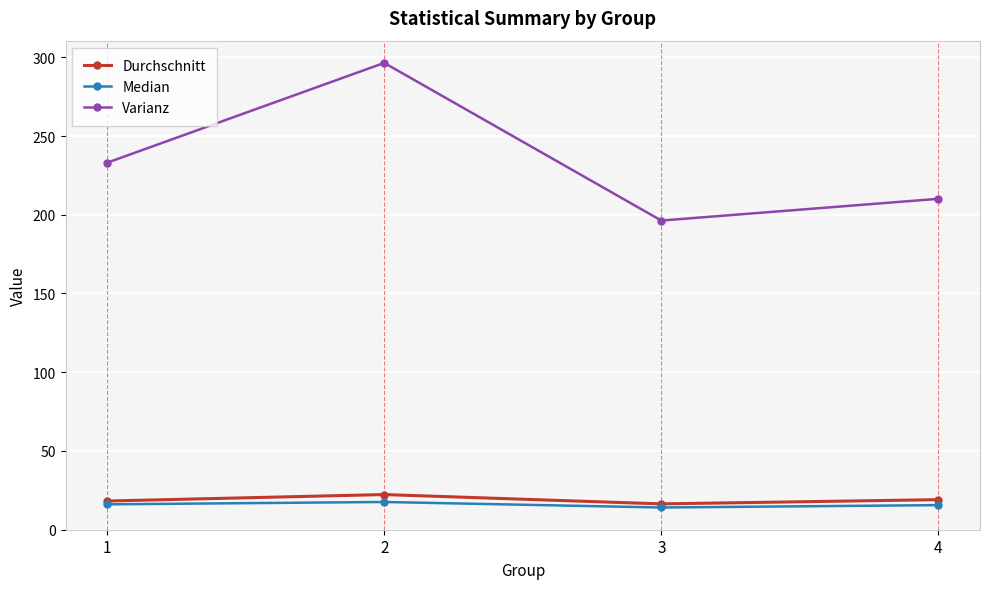

Where is the first local maximum for Durchschnitt?

2